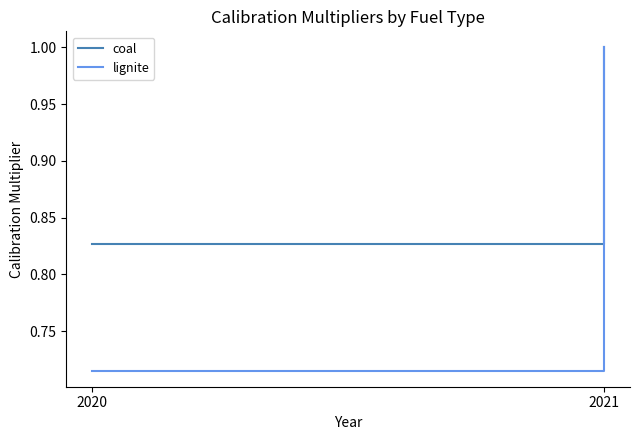

What is the difference between the highest and lowest values at 2020?

0.1